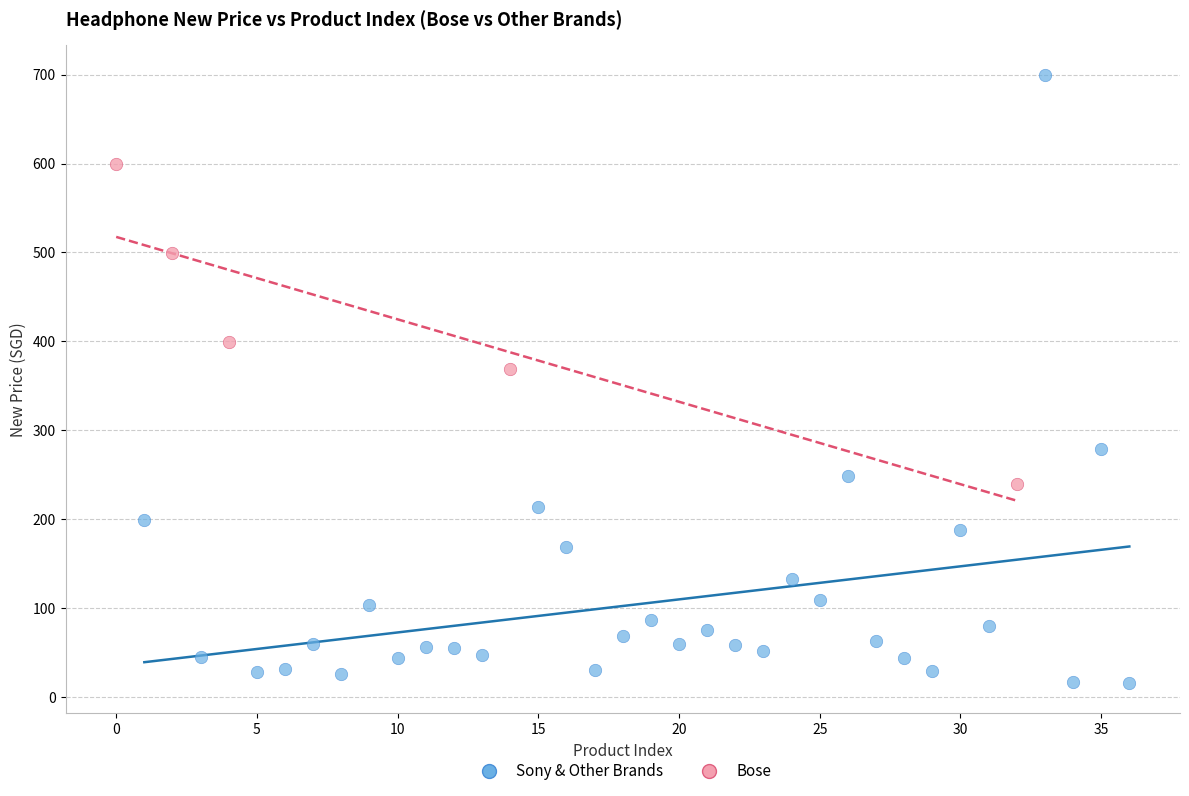

Which series has the largest Y range (max minus min)?

Sony & Other Brands